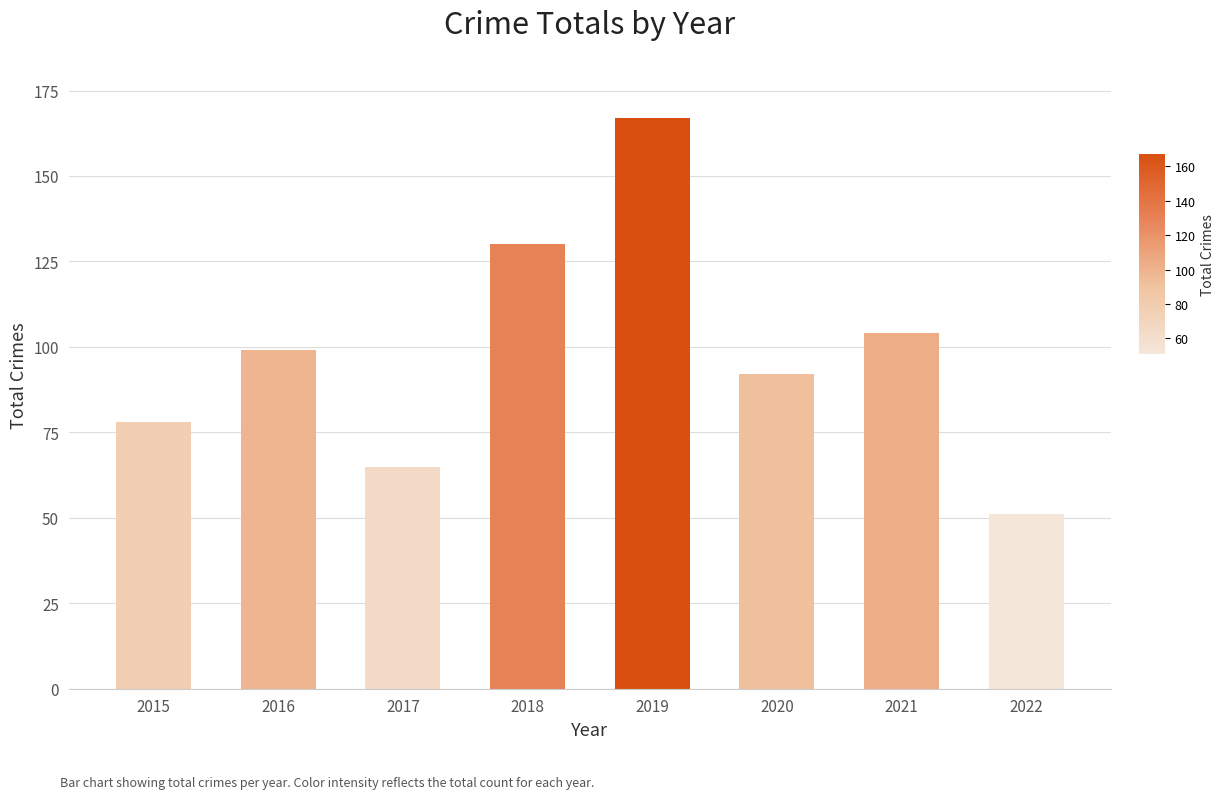

What is the difference between the maximum and second lowest values?

102